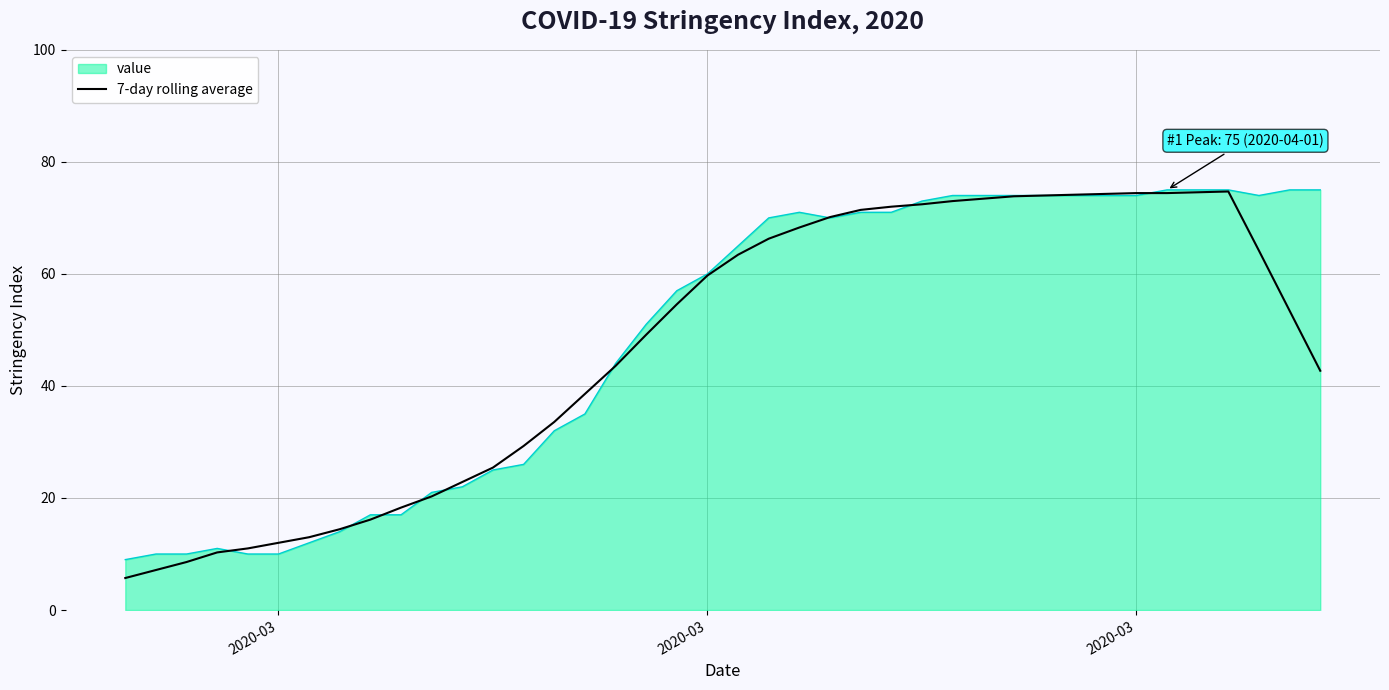

What is the maximum value for 7-day rolling average?

74.7